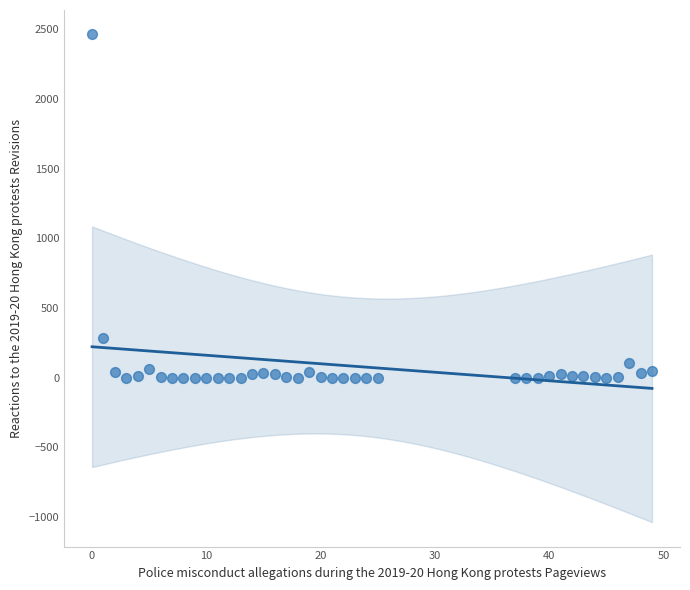

What Y value in the scatter plot is closest to 1232?

288.2